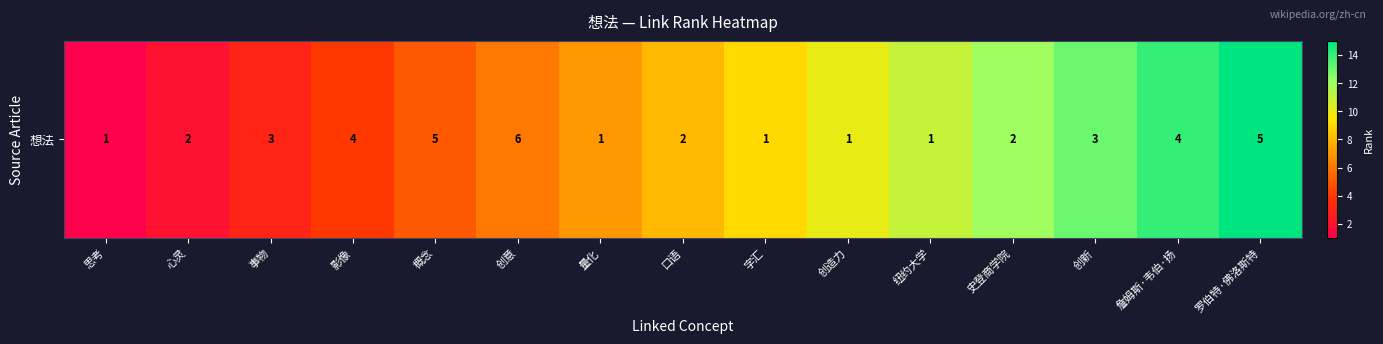

Which has a higher value, 创造力 or 量化?

创造力